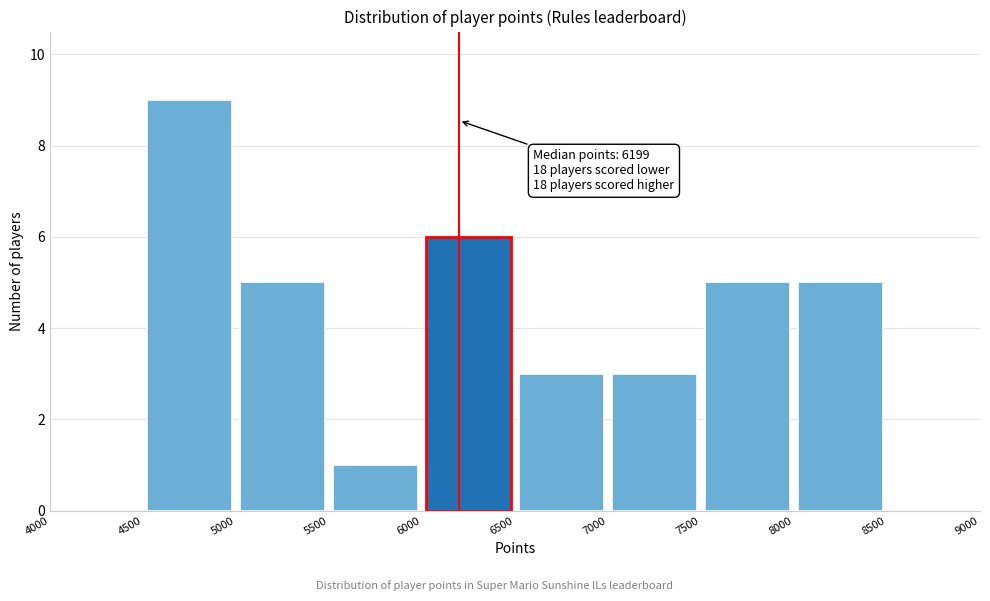

Over which range of the x-axis is the bar tallest?

4500 to 5000